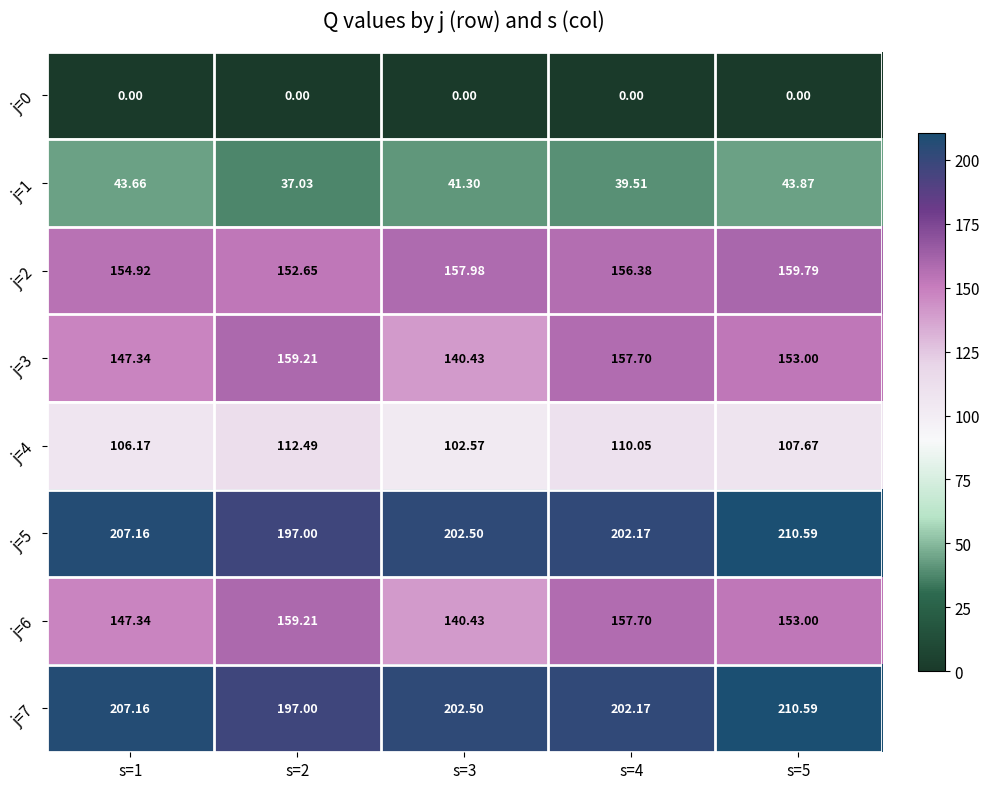

Is the value of j=5 at s=3 greater than the value of j=4 at s=1?

Yes